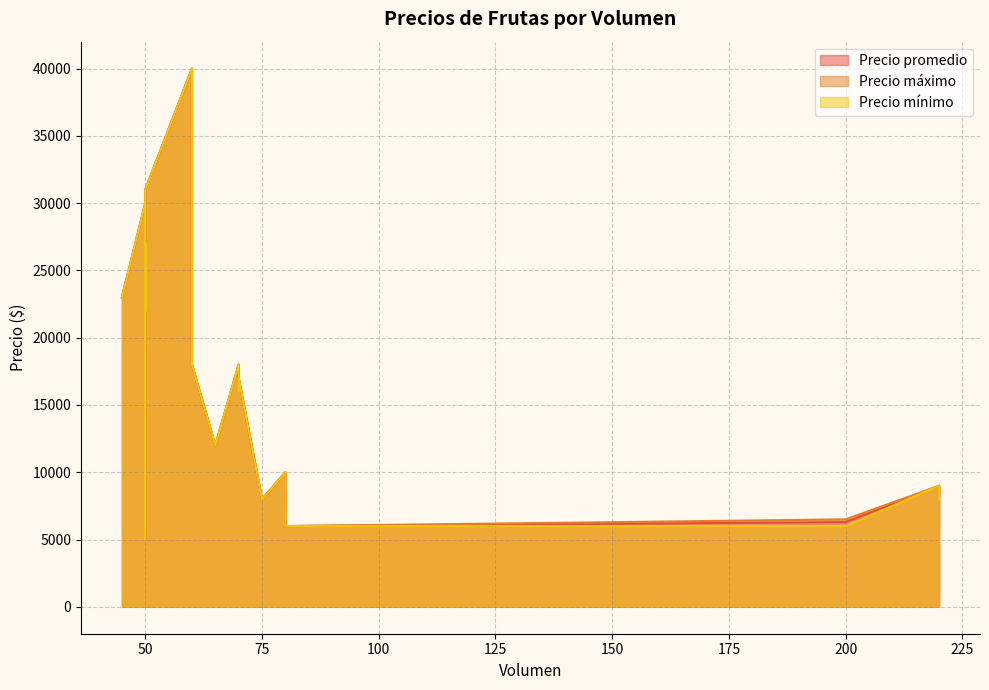

Rank the series by their maximum value, from lowest to highest.

Precio promedio, Precio máximo, Precio mínimo